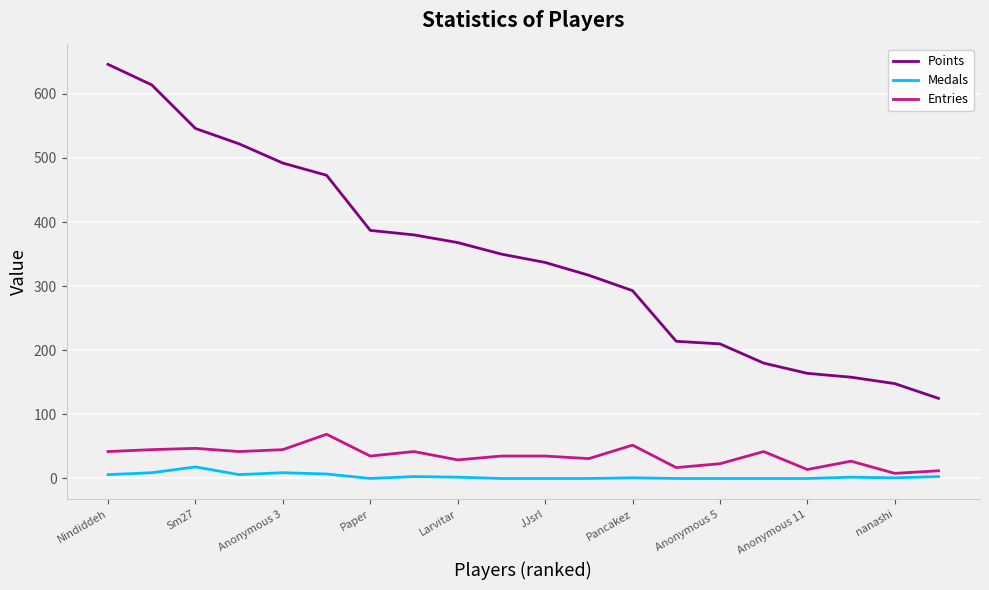

True or false: Points and Medals intersect in this chart.

False